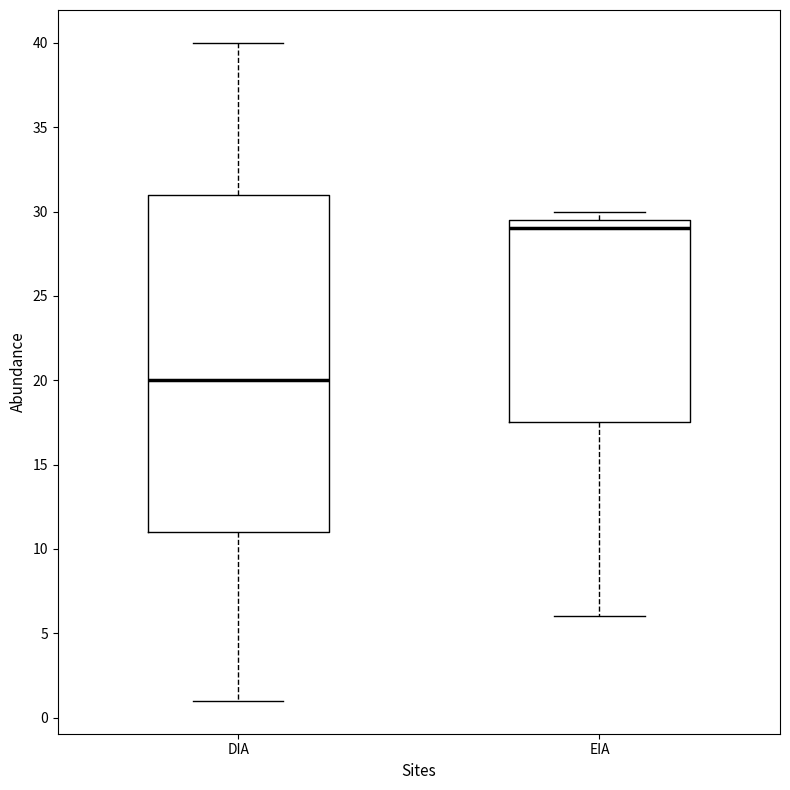

Comparing the boxes themselves (not the whiskers), which one is the tallest?

DIA